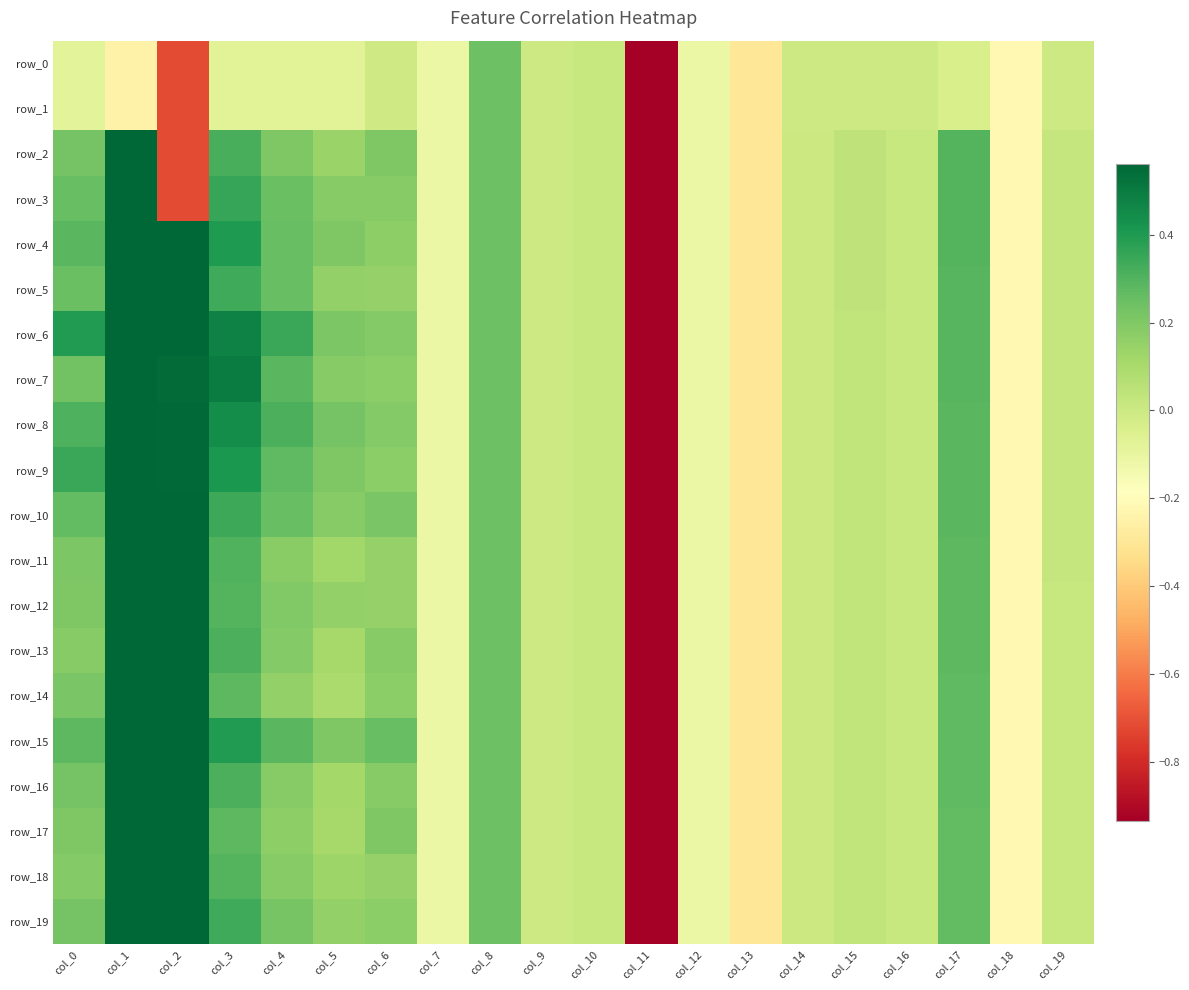

What is the difference between the maximum and minimum values in the row_8 series?

6.0